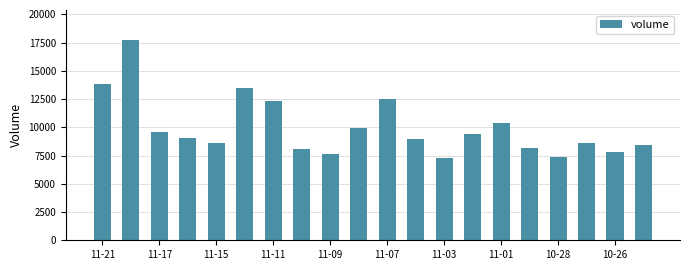

What is the maximum value shown in the chart?

17721